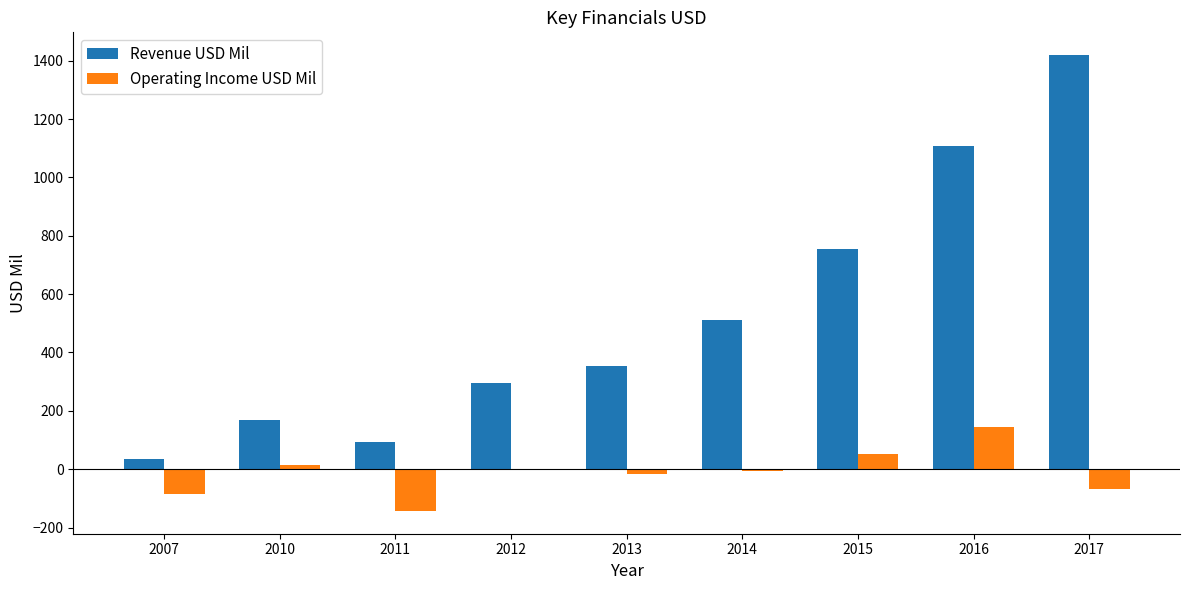

What value does the Operating Income USD Mil series have at 2016?

145